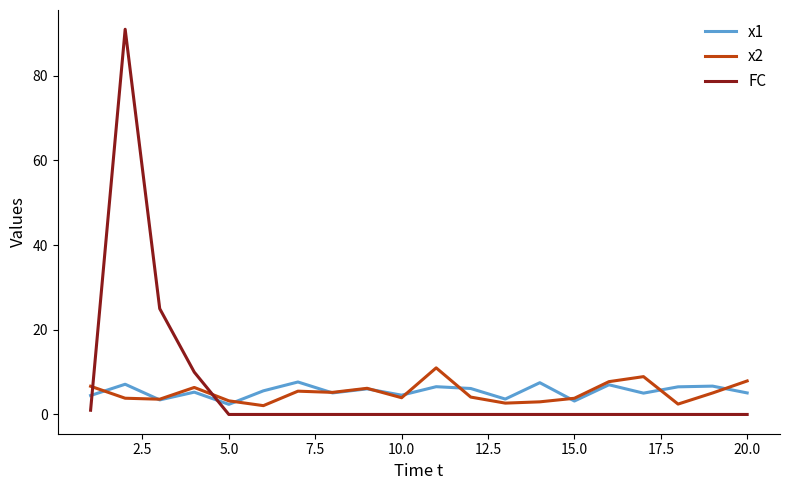

What is the difference between the maximum and minimum values in the x2 series?

8.9